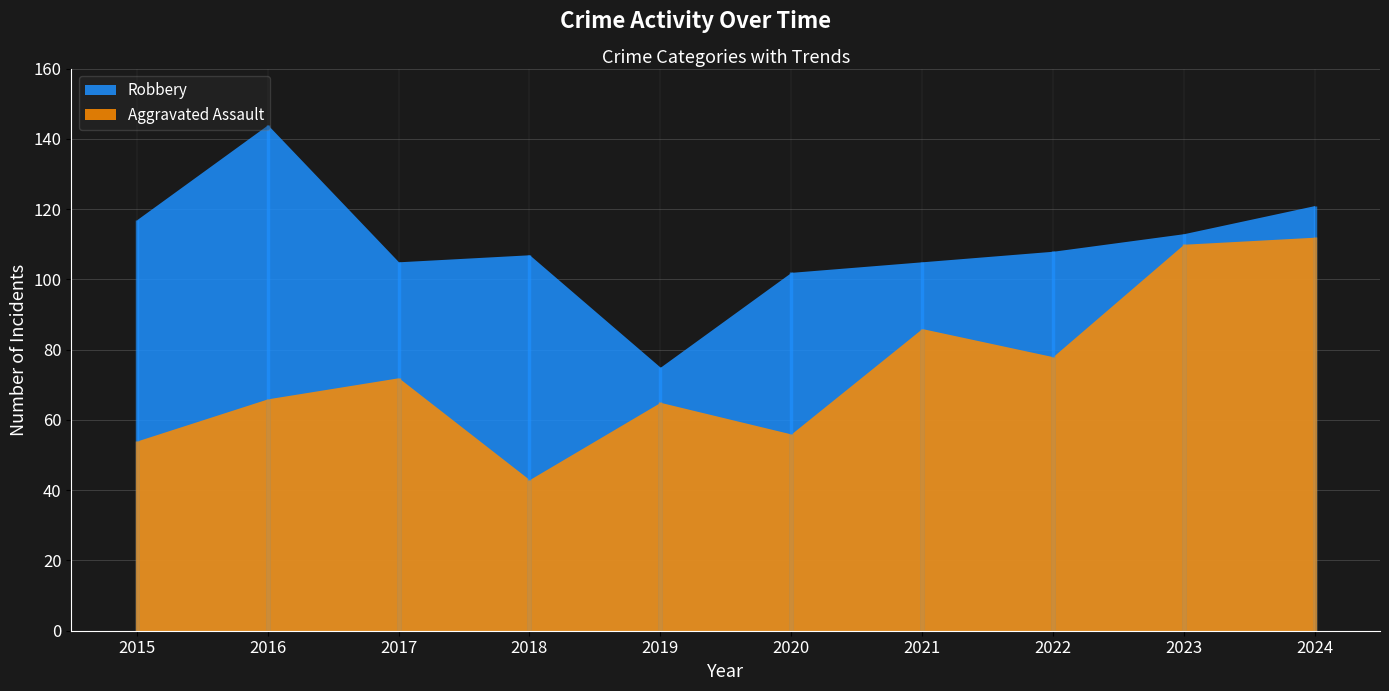

Which series changed the most between 2022 and 2023?

Aggravated Assault